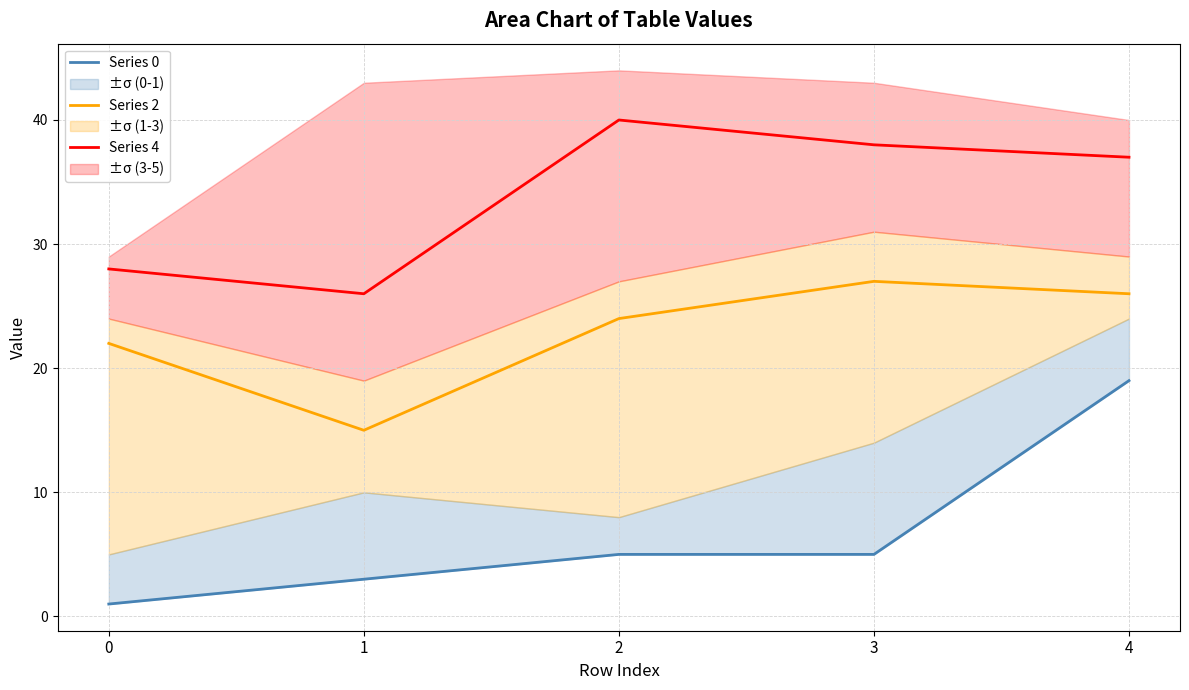

Reading left to right, extract all data points from this chart.

Series 0: 1	3	5	5	19
Series 2: 22	15	24	27	26
Series 4: 28	26	40	38	37